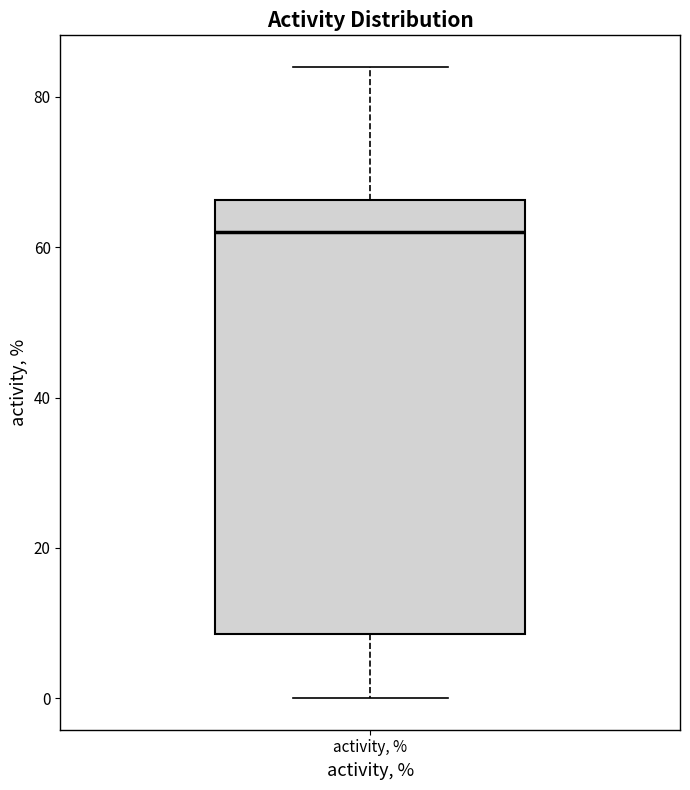

Where is the lower edge of the box for activity, % on the y-axis? The values are not printed on the chart, so give them approximately, as read against the axis.

8